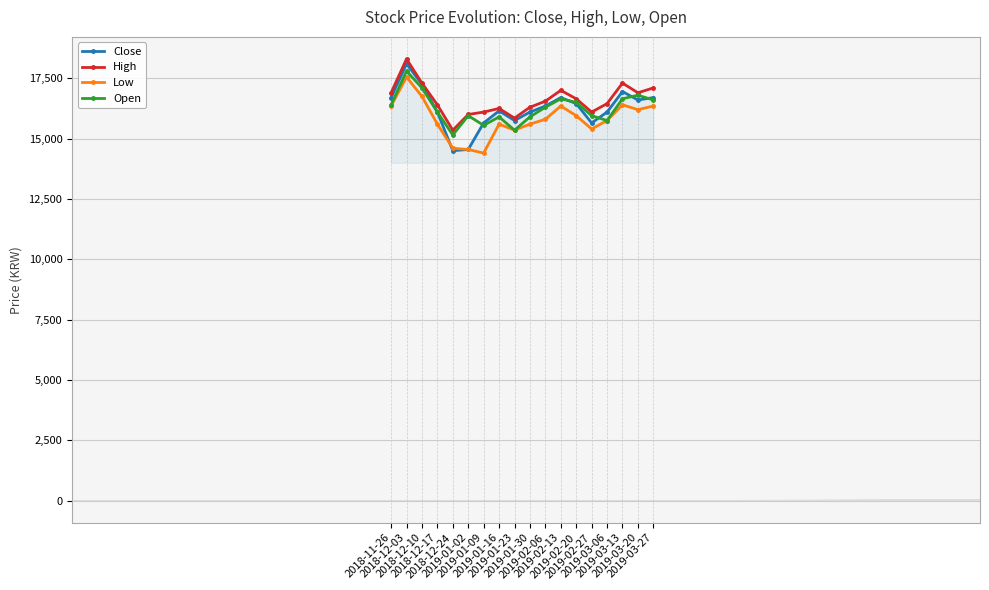

Is it true that Close equals 16150 at 2019-01-16?

True